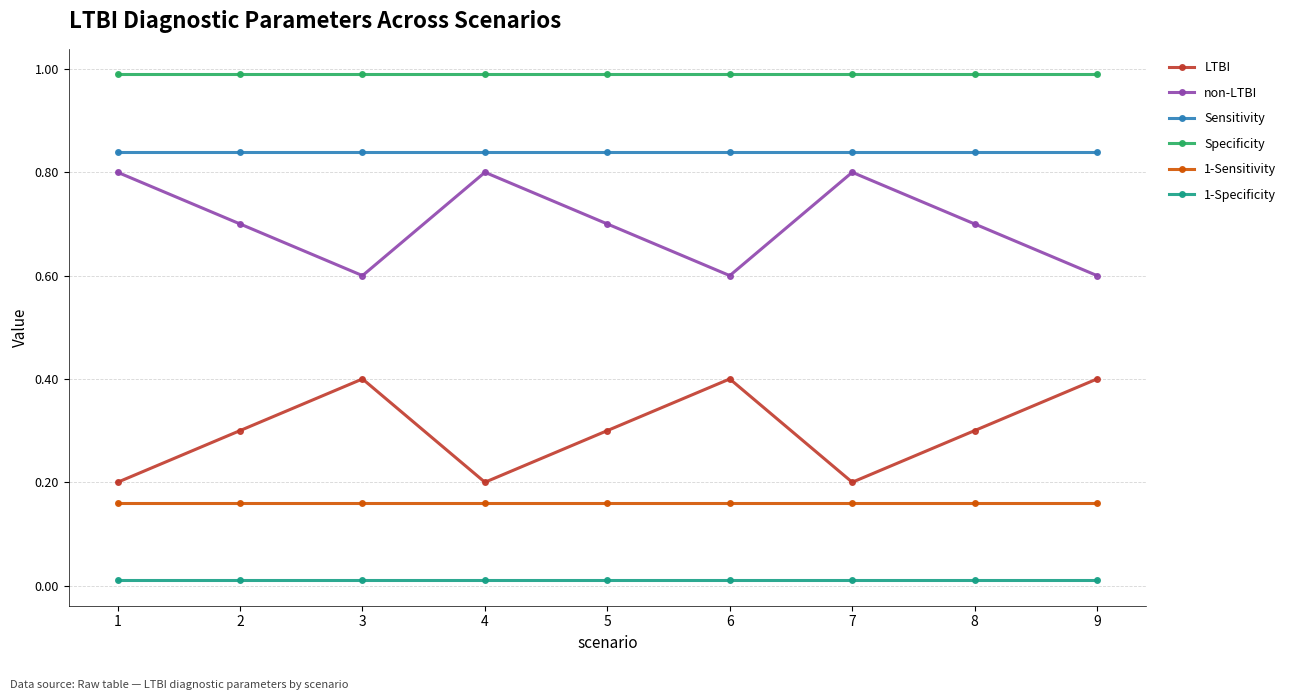

What is the sum of all non-LTBI values?

6.3